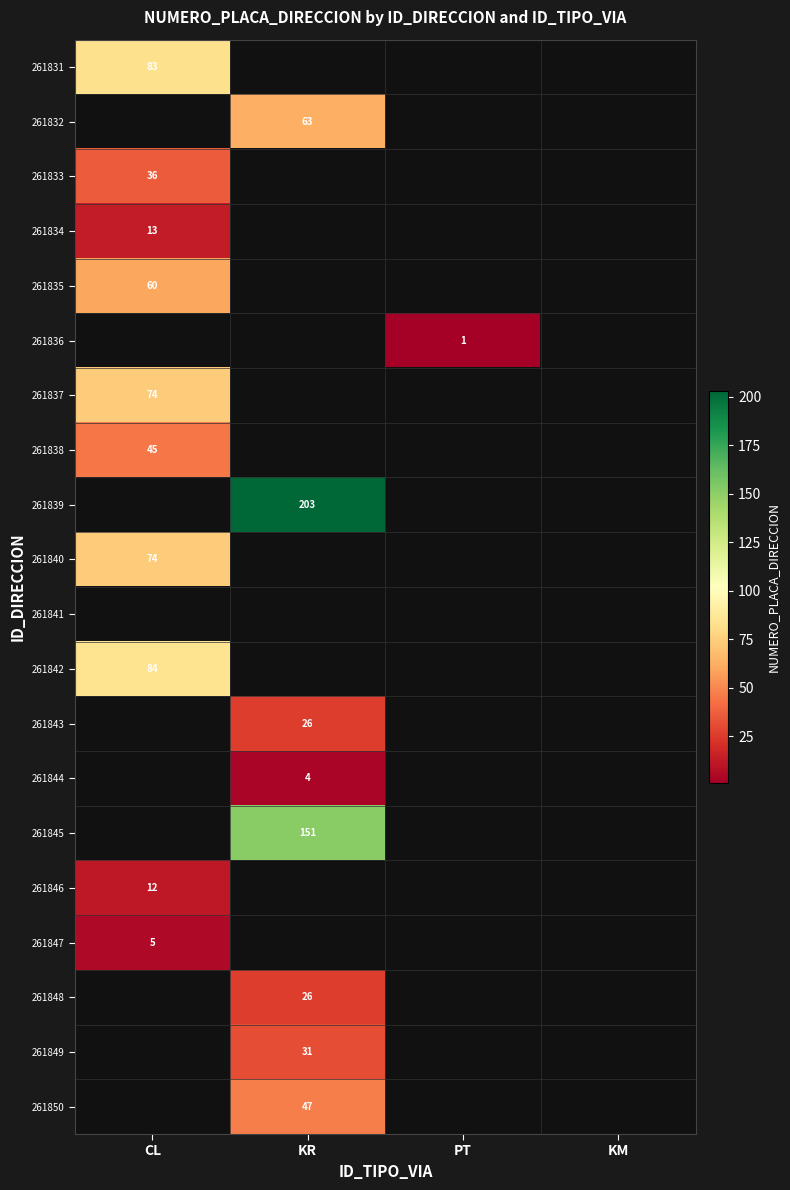

True or false: 261838 has a value of 45 at CL.

True